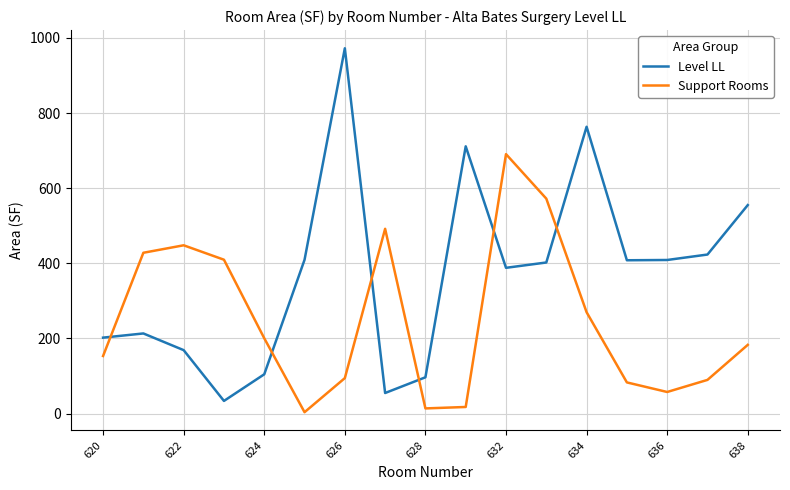

What is the highest value of the Level LL series?

972.4